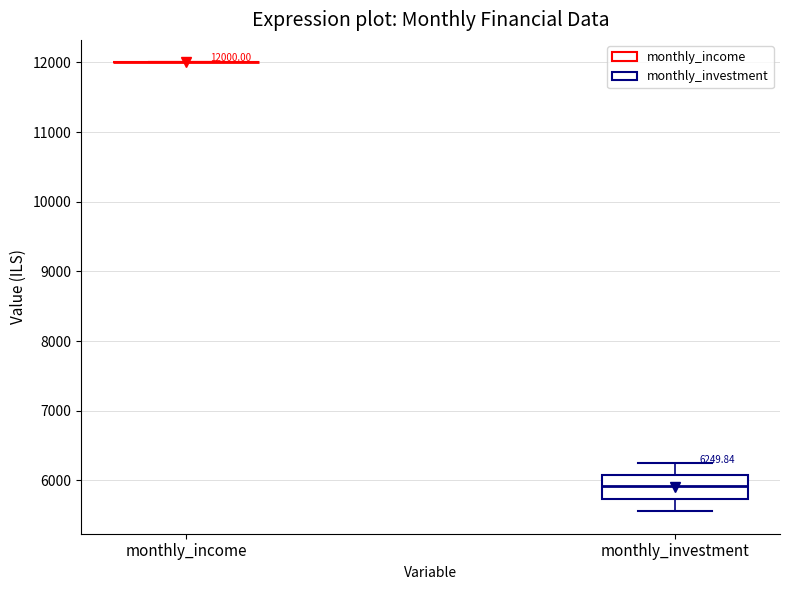

Which box is the tallest, from its lower edge to its upper edge?

monthly_investment